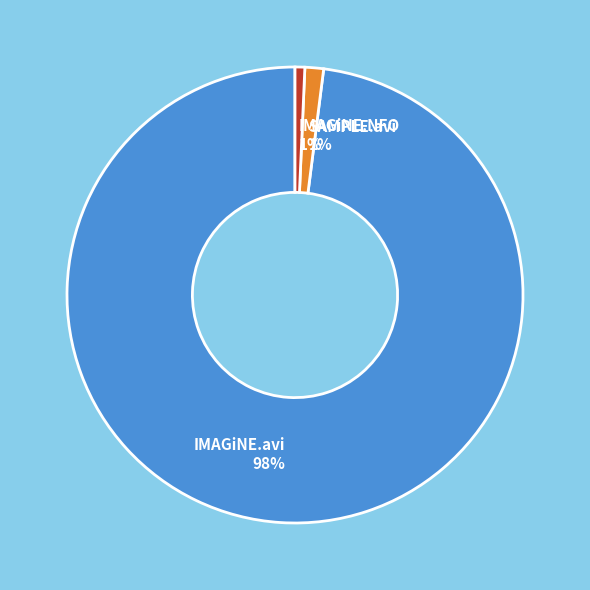

To the nearest percent, what is the difference between the largest and smallest slice percentages?

97%